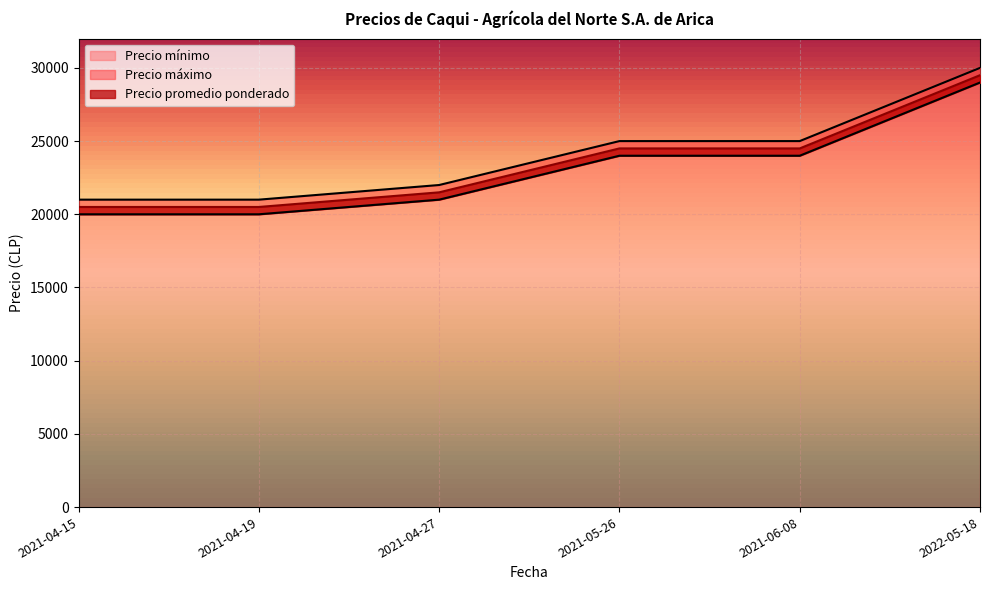

True or false: Precio promedio ponderado has more than 2 interior local peaks.

False